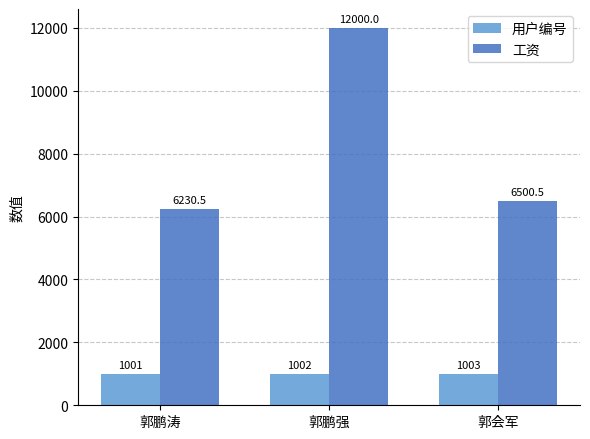

What is the difference between the maximum and minimum values in the 工资 series?

5769.5